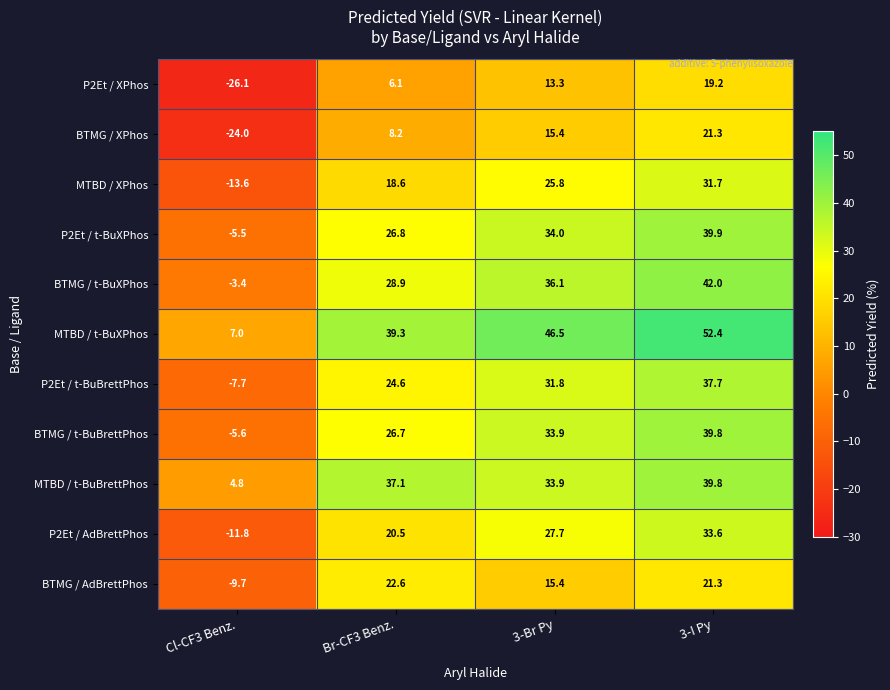

The BTMG / XPhos series shows 24.7 at 3-Br Py. True or false?

False